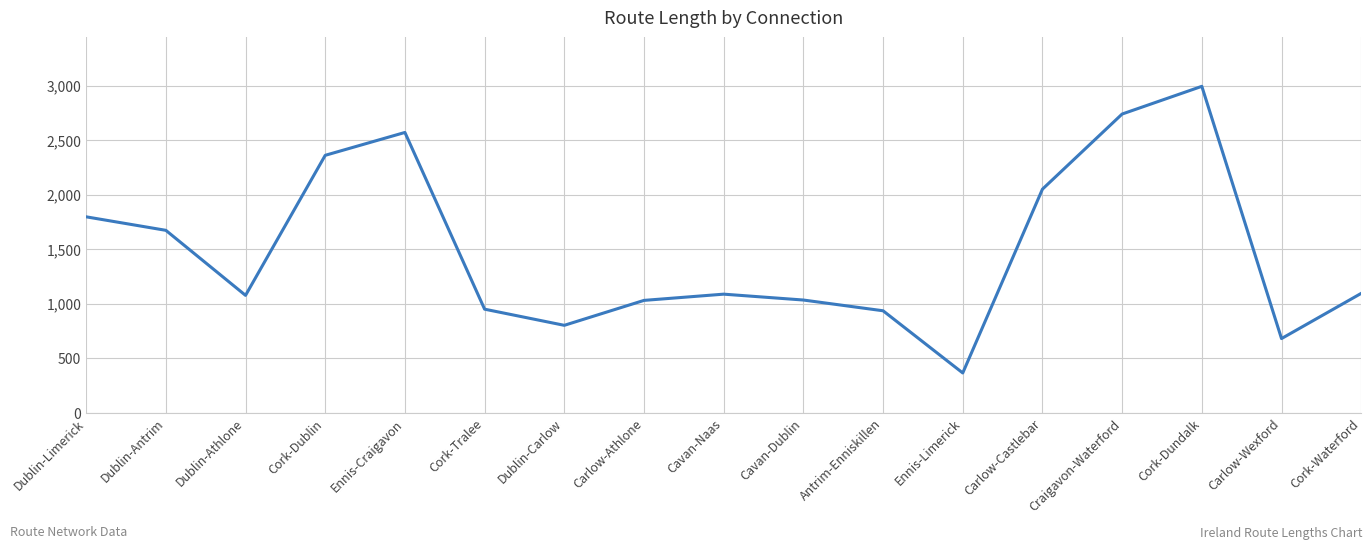

At which category does the data reach its first local valley?

Dublin-Athlone